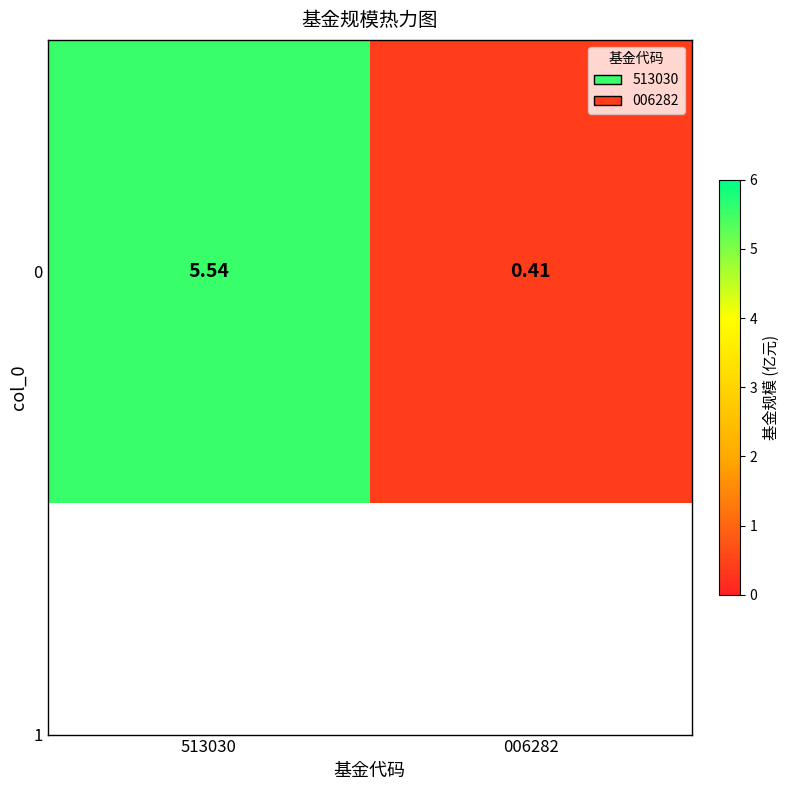

How many data points are above 5?

1